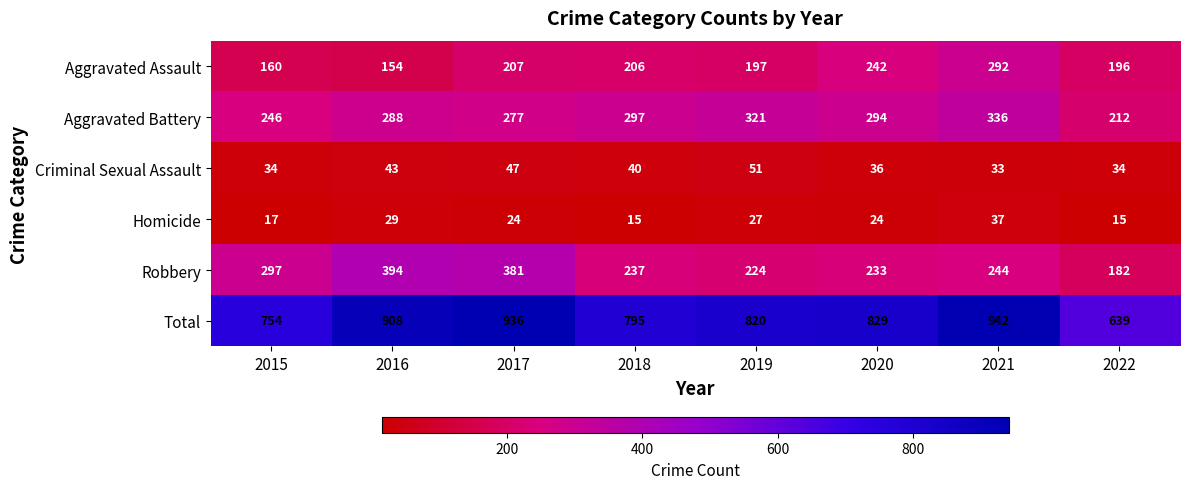

What is the sum of all Aggravated Battery values?

2271